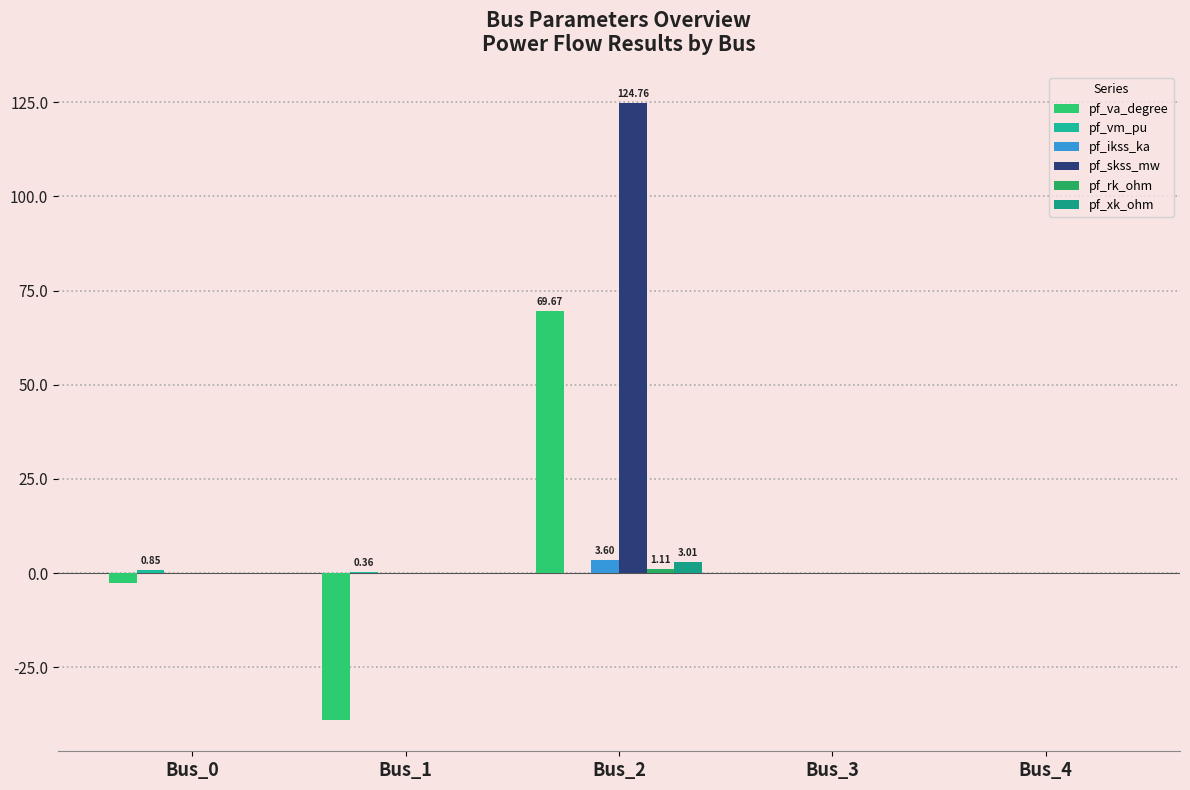

Are the bars horizontal?

No